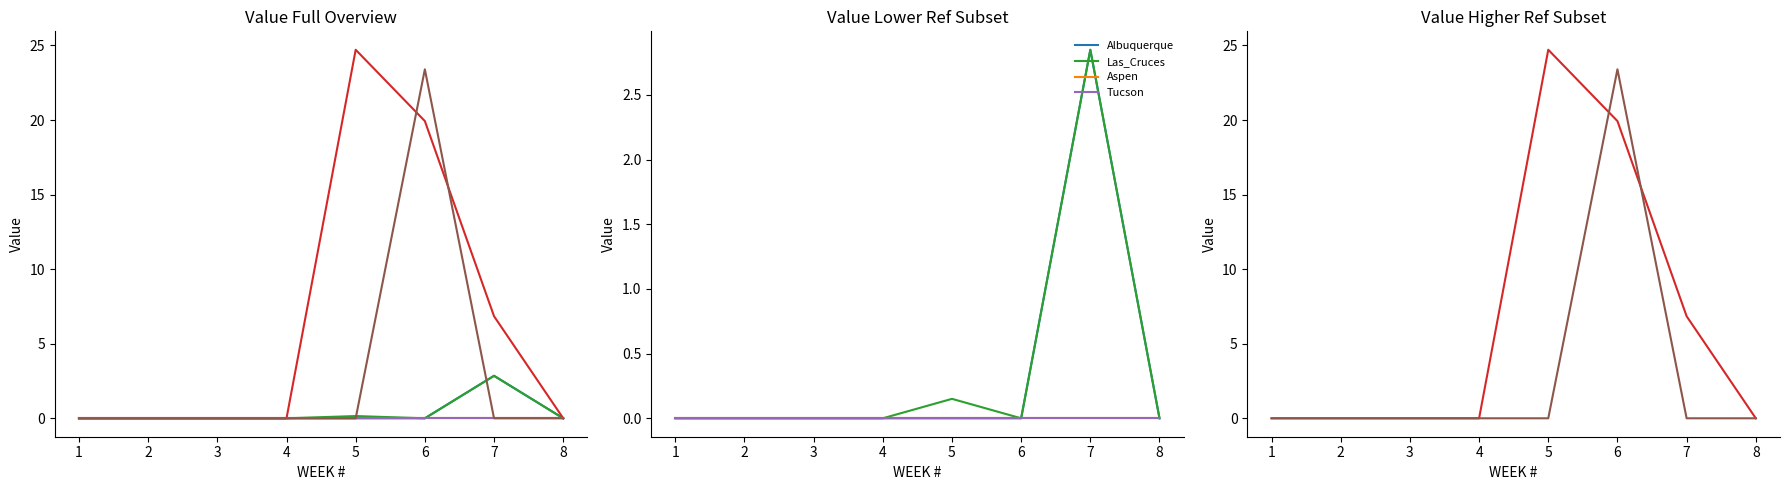

At which label does Tucson reach its peak?

1